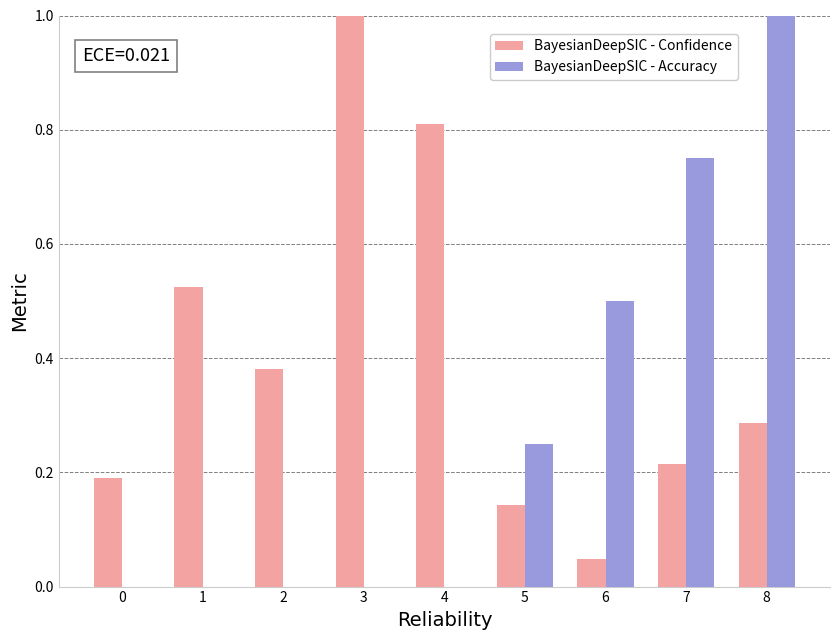

What is the sum of all BayesianDeepSIC - Accuracy values?

2.5